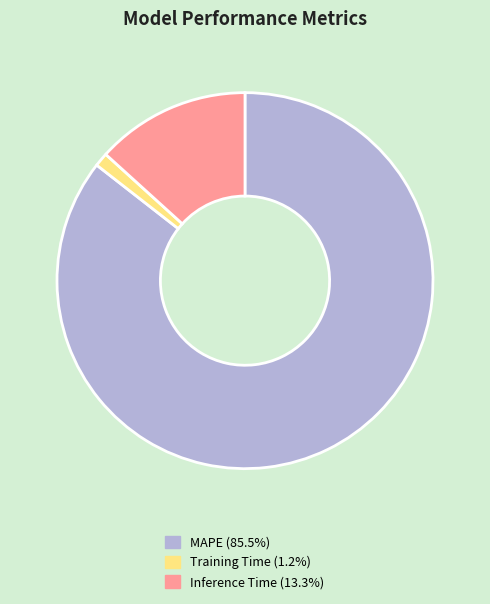

What is the ratio of the value at MAPE to the value at Inference Time?

6.4